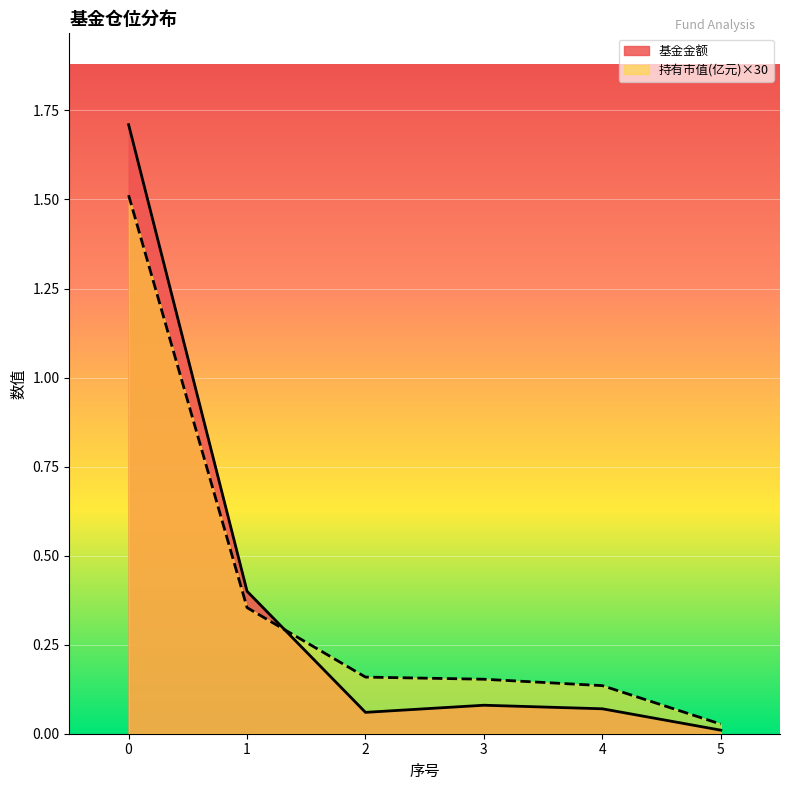

How many categories are shown in the chart?

6